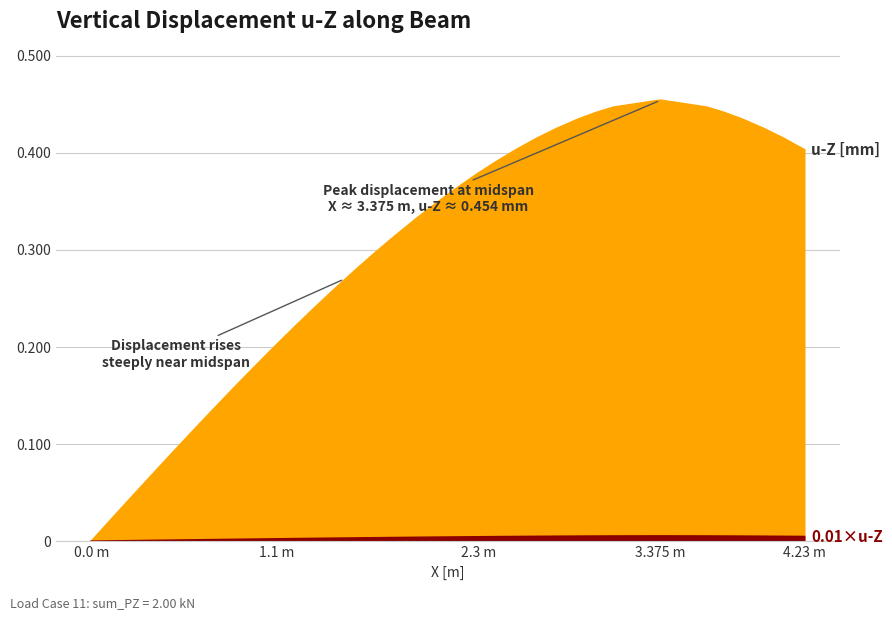

What is the difference between the maximum and minimum values?

0.5